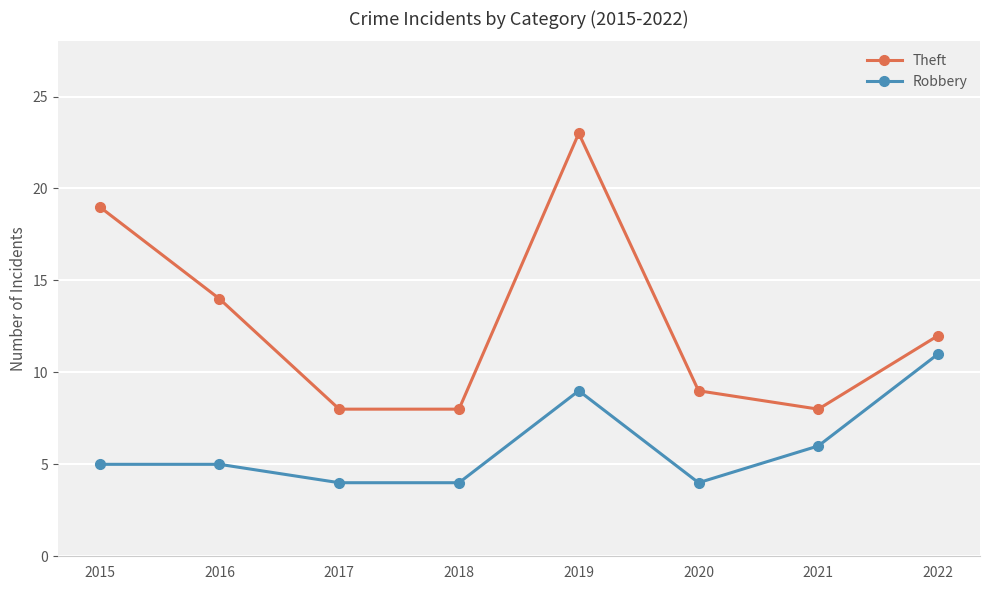

List the series in order of their overall mean, lowest first.

Robbery, Theft